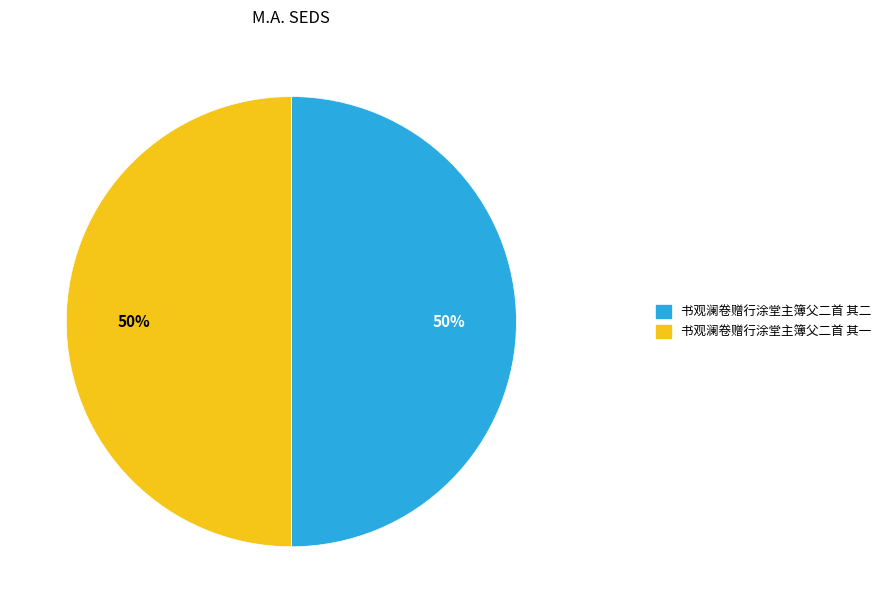

Approximately how many times larger is the value at 书观澜卷赠行涂堂主簿父二首 其二 compared to 书观澜卷赠行涂堂主簿父二首 其一?

1.0